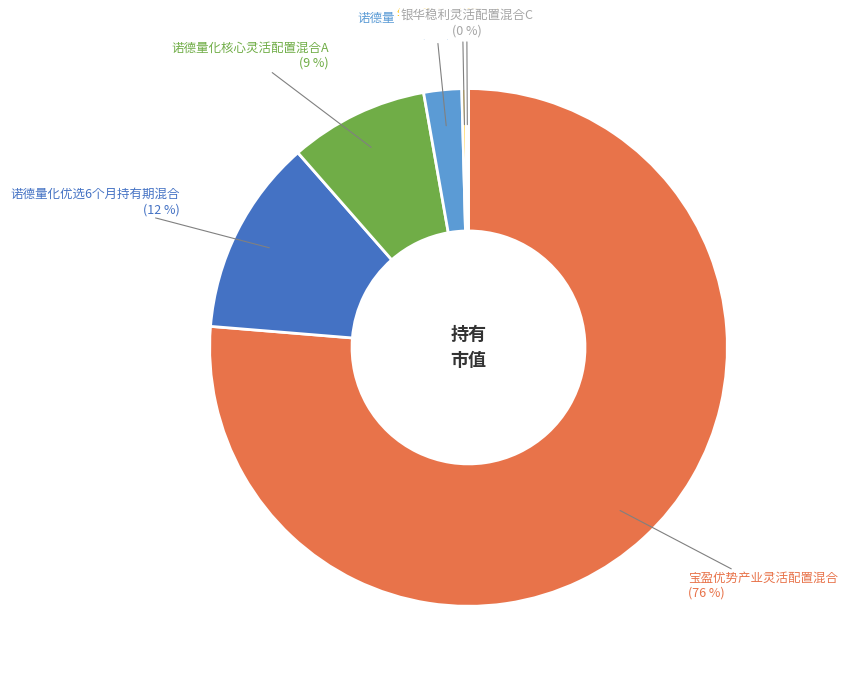

Does any single category account for the majority?

Yes